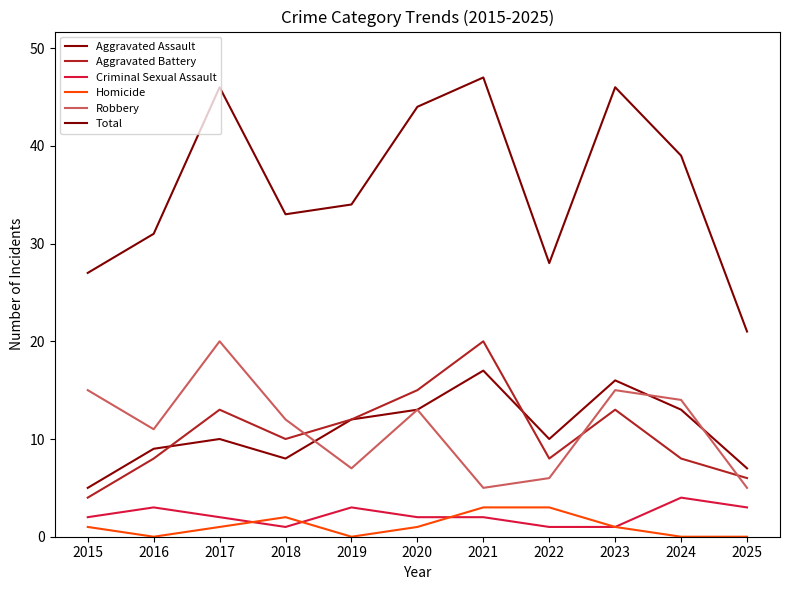

Reading left to right, transcribe all the data shown in this chart.

Aggravated Assault: 5	9	10	8	12	13	17	10	16	13	7
Aggravated Battery: 4	8	13	10	12	15	20	8	13	8	6
Criminal Sexual Assault: 2	3	2	1	3	2	2	1	1	4	3
Homicide: 1	0	1	2	0	1	3	3	1	0	0
Robbery: 15	11	20	12	7	13	5	6	15	14	5
Total: 27	31	46	33	34	44	47	28	46	39	21